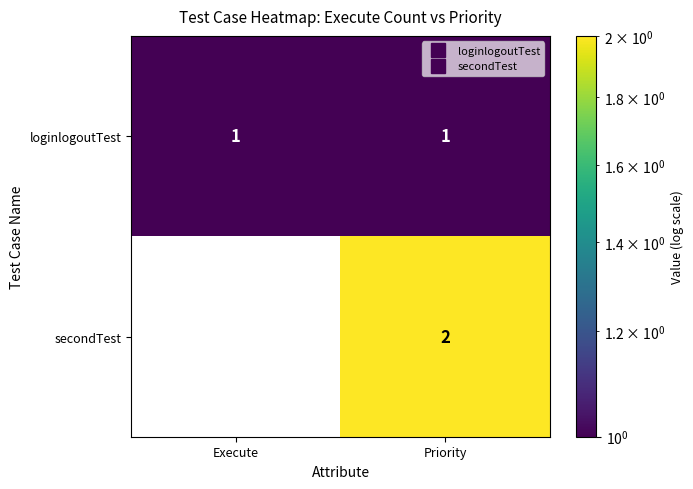

Reading right to left, list all the values displayed in this chart.

loginlogoutTest: 1	1
secondTest: 2	0